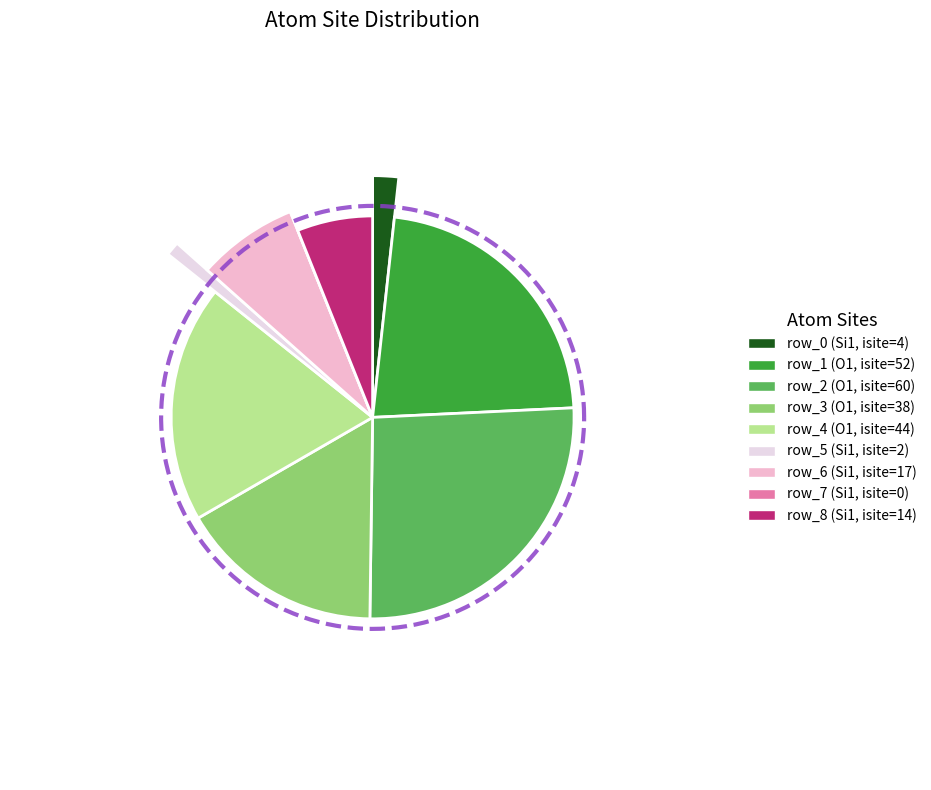

Rank the categories by value from highest to lowest.

row_2, row_1, row_4, row_3, row_6, row_8, row_0, row_5, row_7